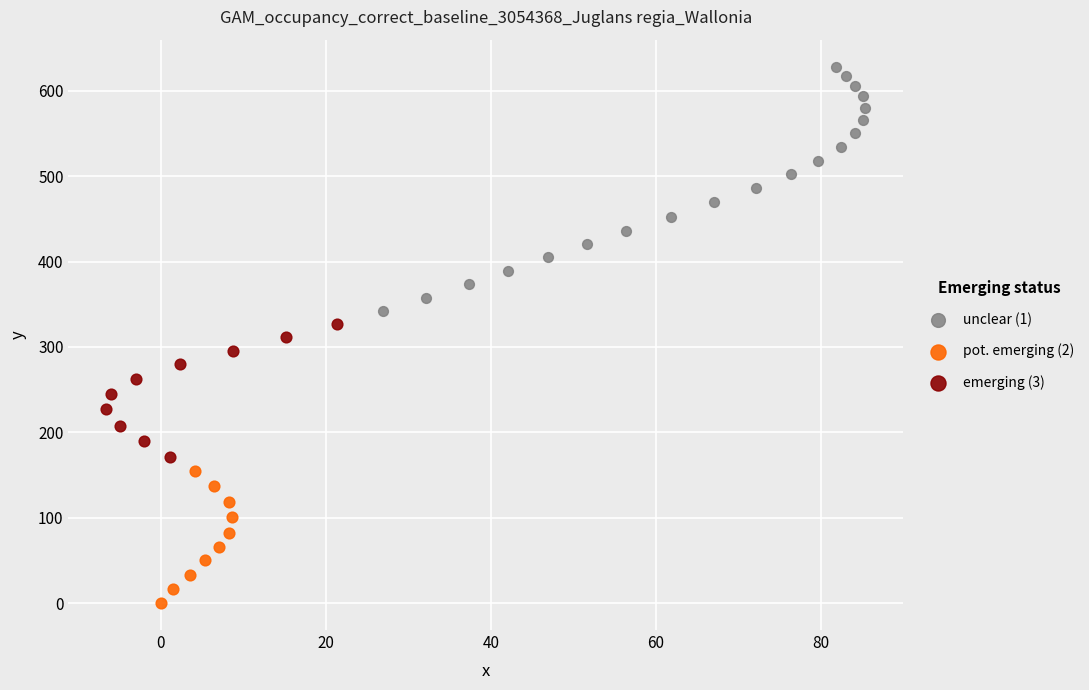

Which series has the largest Y range (max minus min)?

unclear (1)